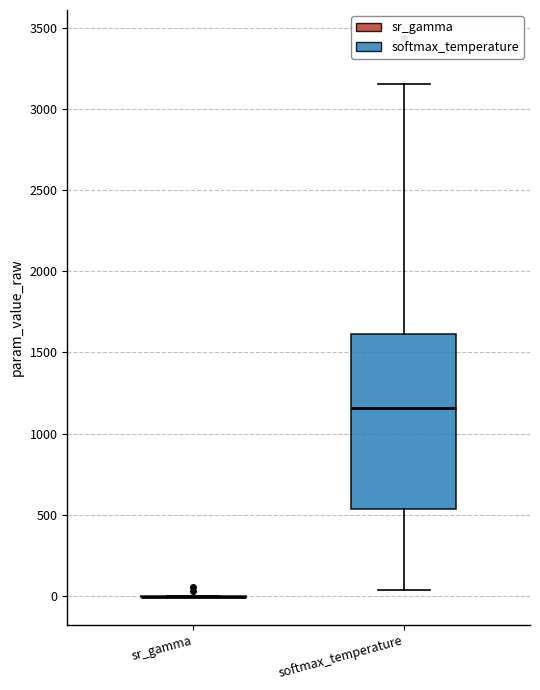

Reading left to right, transcribe this box plot: for each box, give where its median line is, the range the box spans, and where its two whiskers end, as read against the y-axis. The values are not printed on the chart, so give them approximately, as read against the axis.

sr_gamma: box collapsed to a line at 0, whiskers 0 to 0
softmax_temperature: median 1150, box 550 to 1600, whiskers 50 to 3150